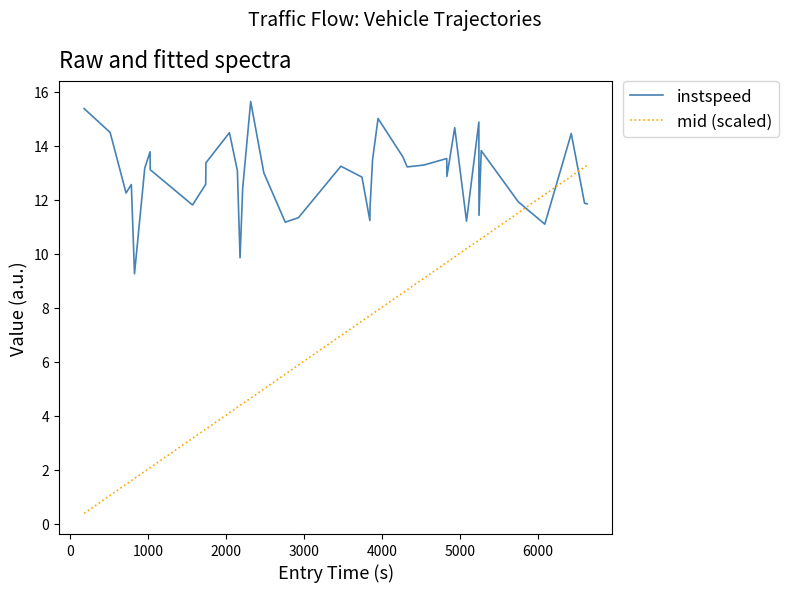

Which series has the largest range (max minus min)?

mid (scaled)